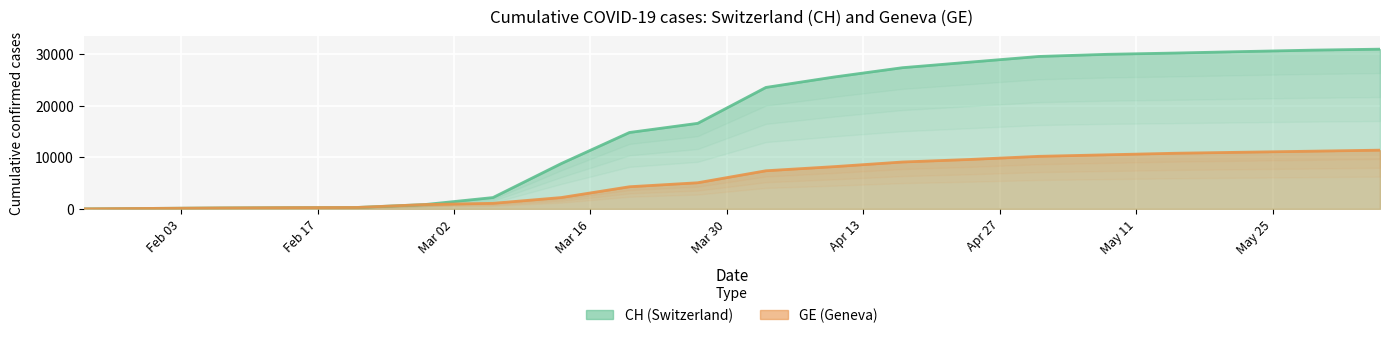

True or false: GE and CH cross at least once.

False